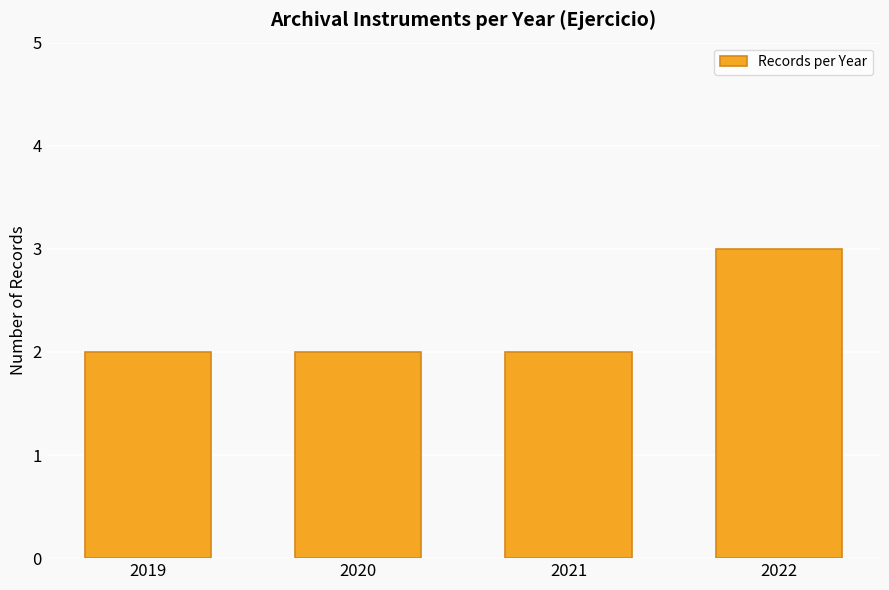

What is the approximate value at 2019?

2